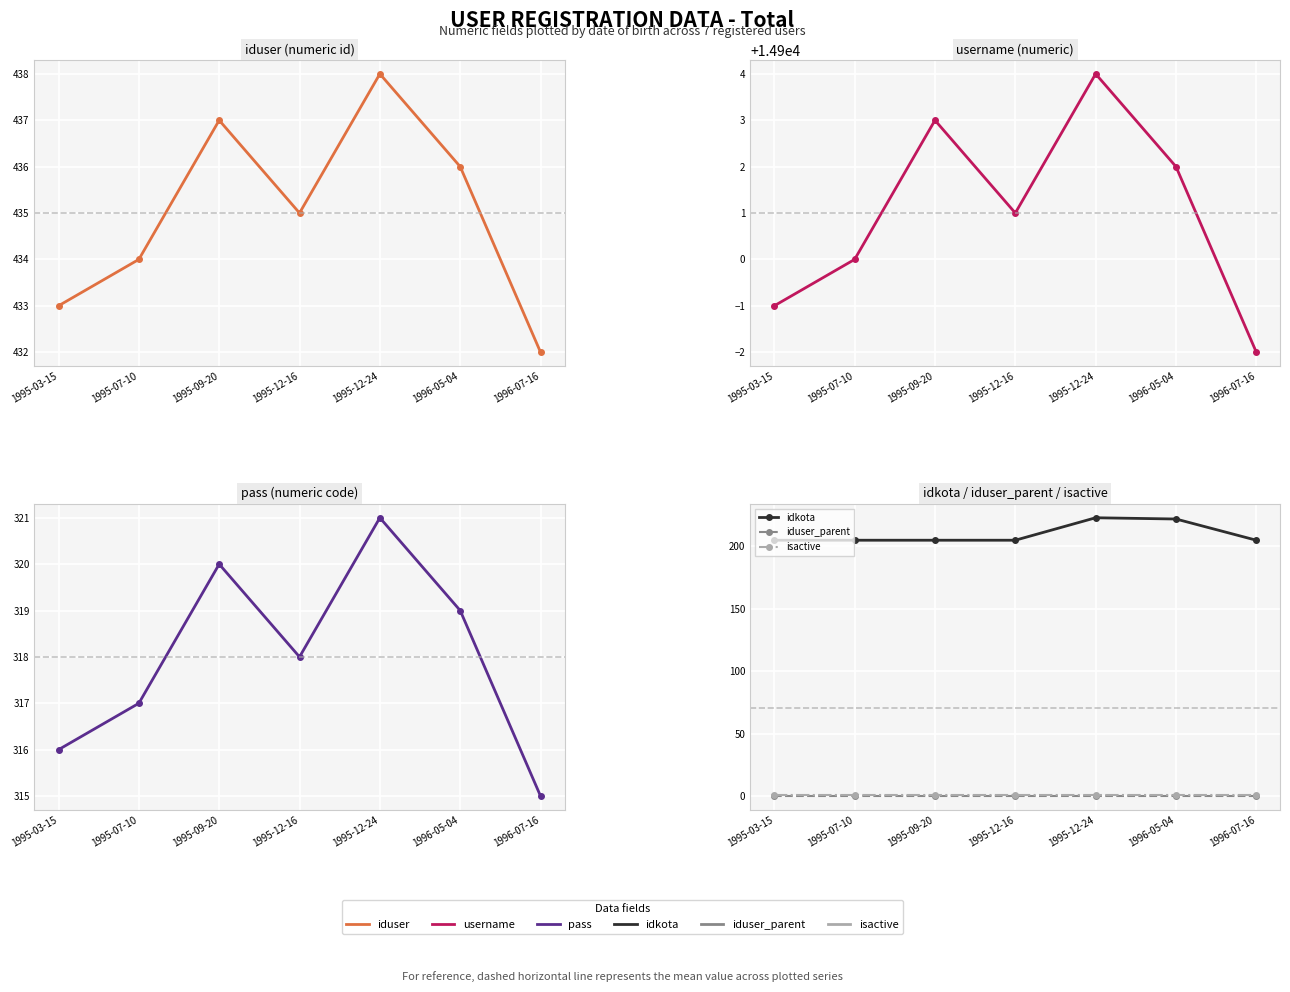

How many categories are shown in the chart?

7